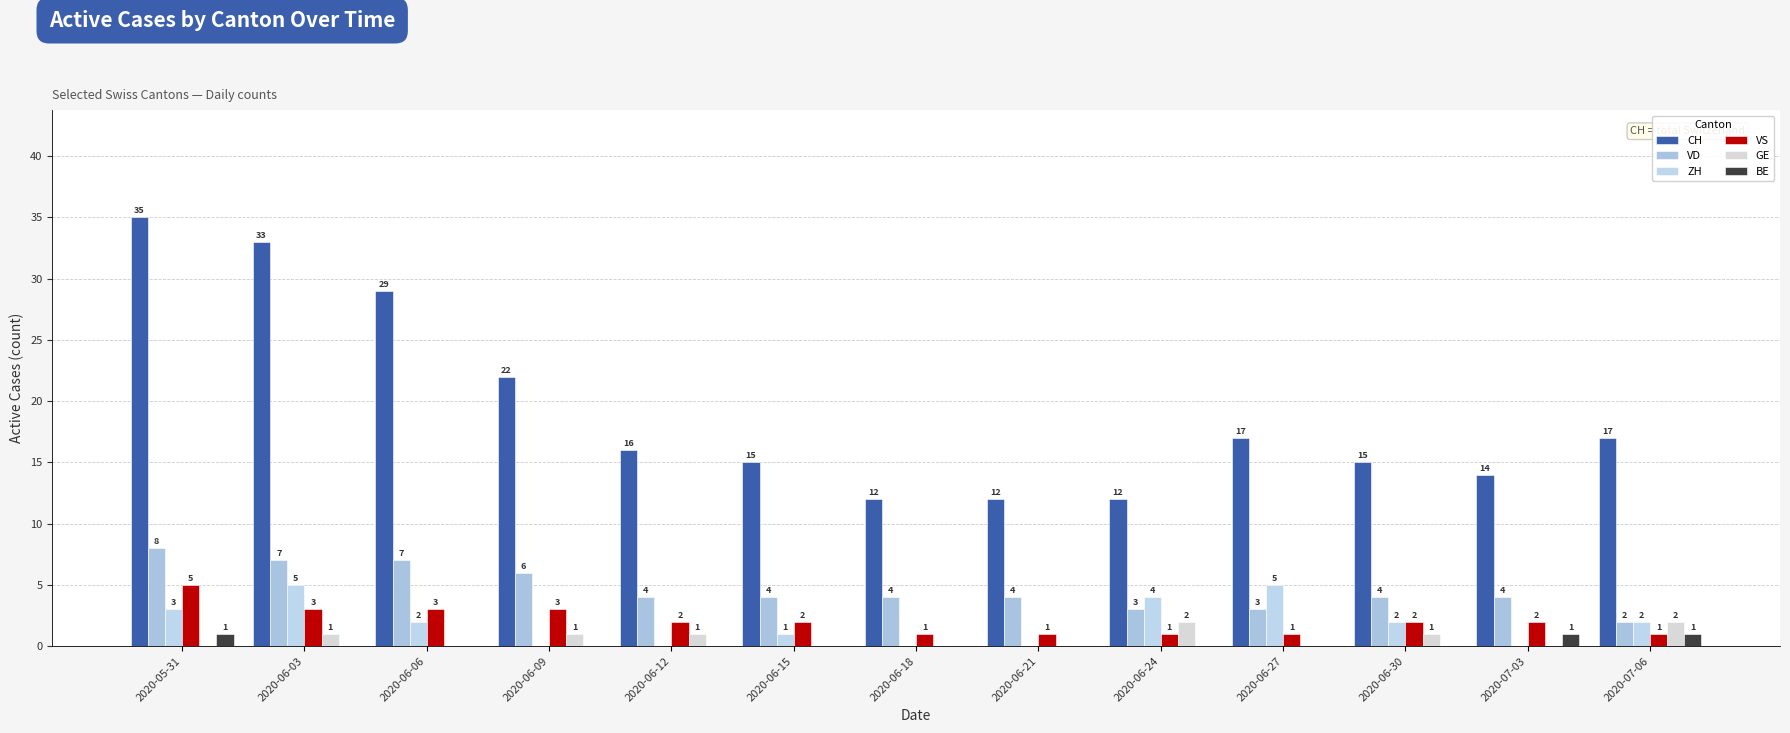

Does the chart contain stacked bars?

No